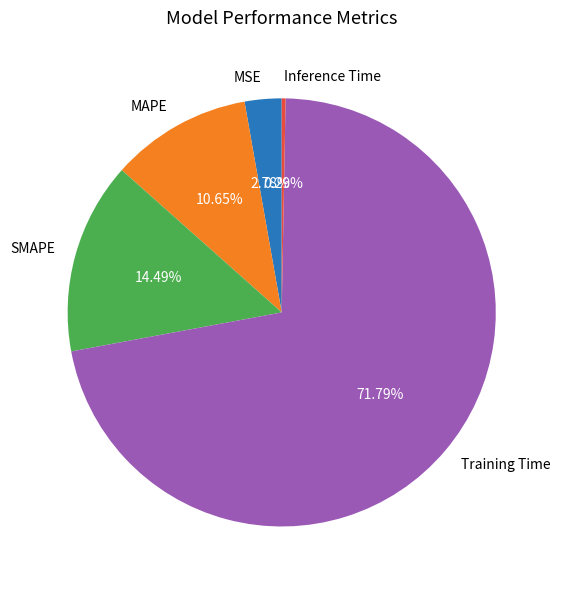

True or false: MAPE accounts for 4% of the total.

False